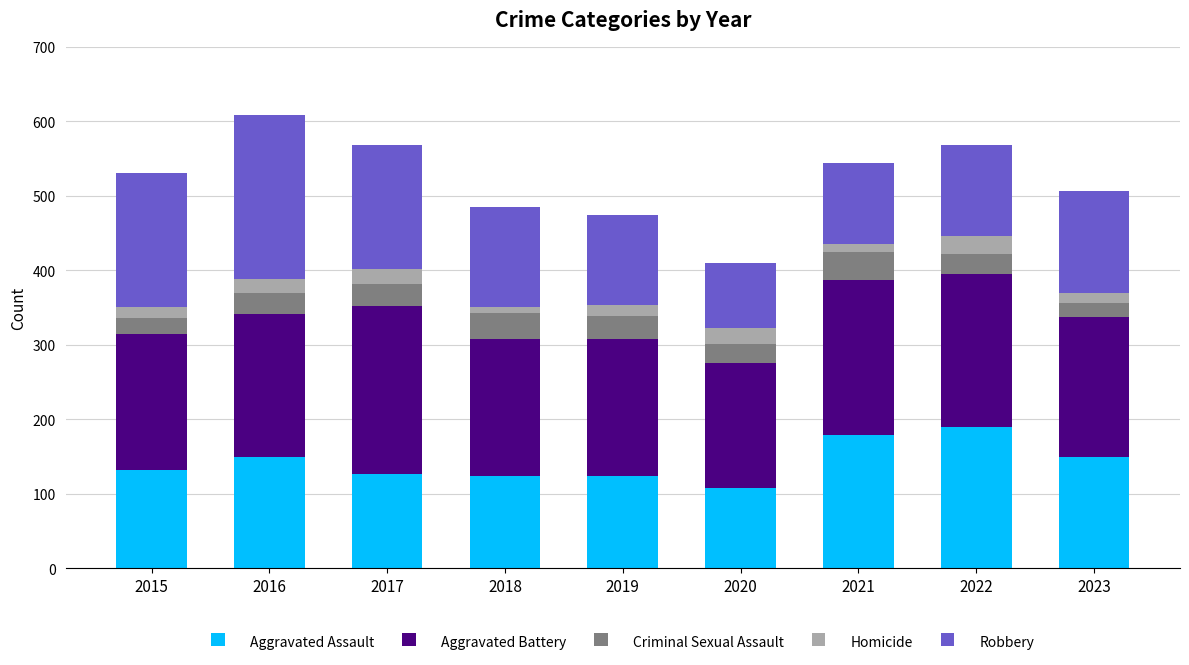

The value of Aggravated Assault at 2017 is 126. True or false?

True